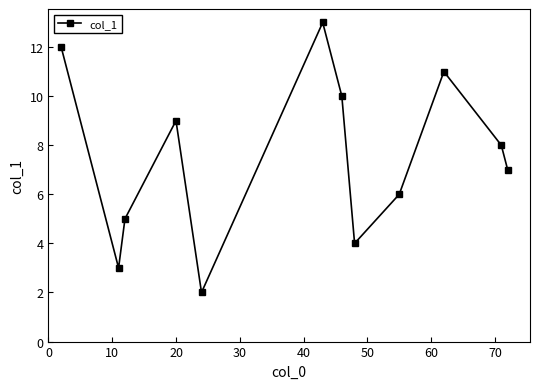

True or false: there are more than 2 points higher than both neighbors.

True